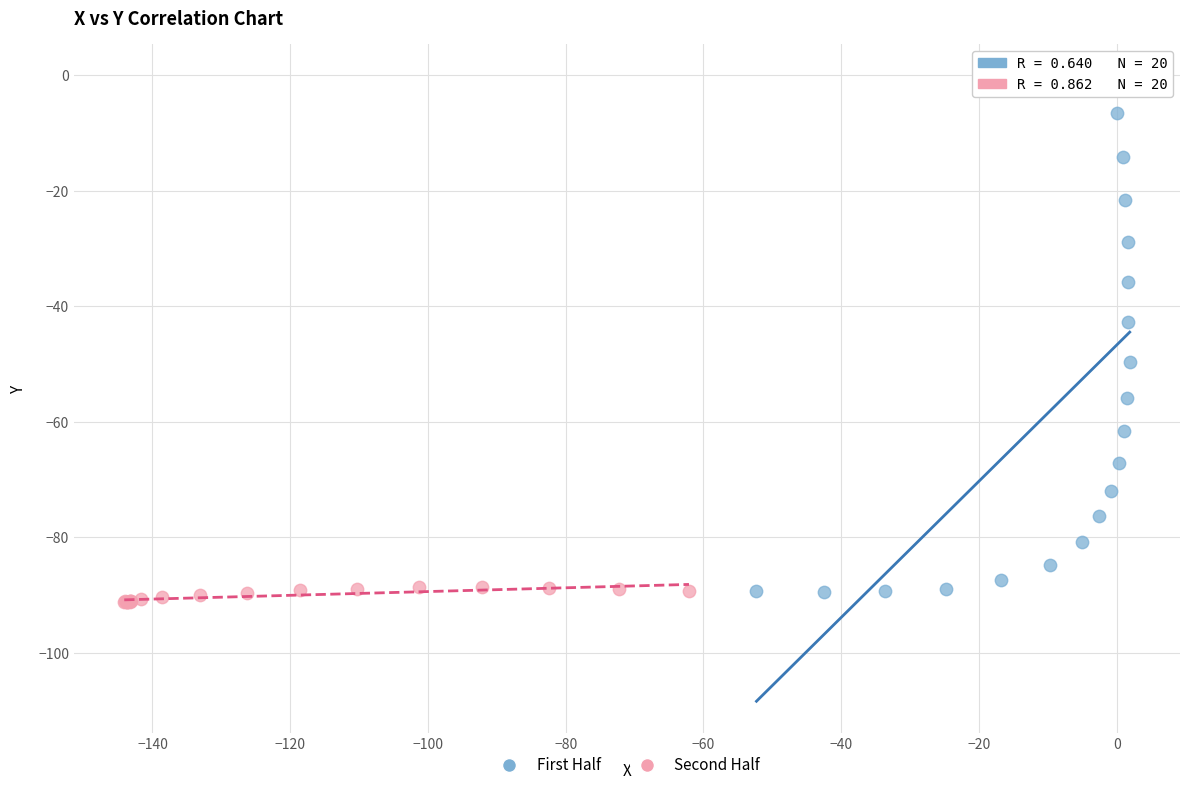

Which series has the widest spread of Y values?

First Half